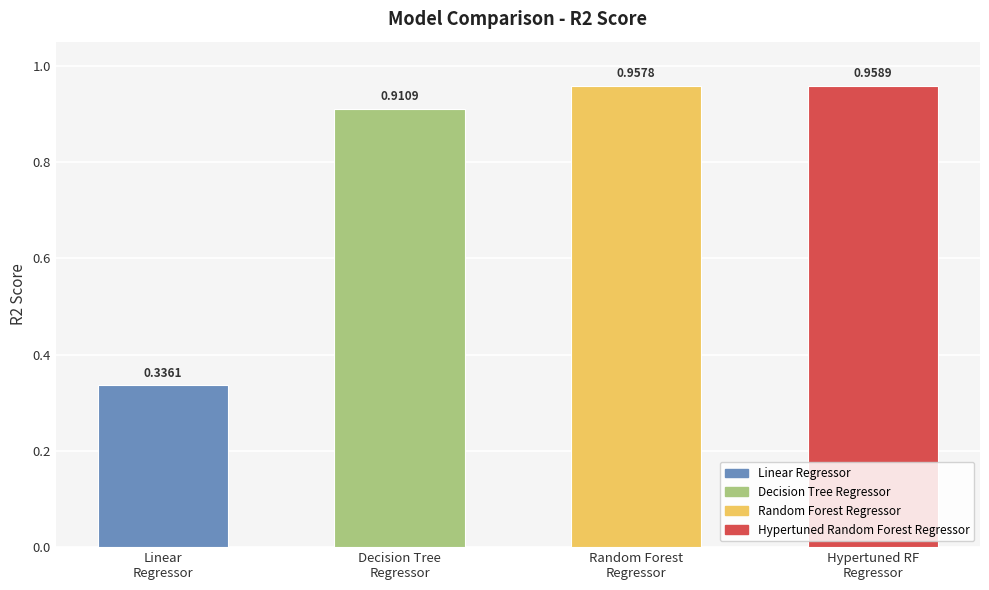

True or false: the data shows 1.0 at Random Forest Regressor.

True